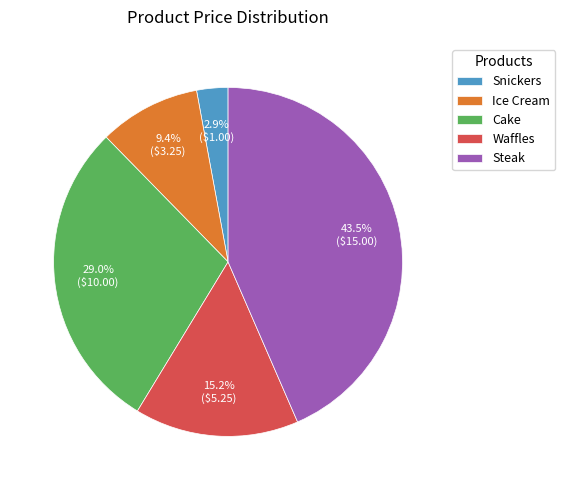

To the nearest percent, what is the average slice percentage?

20%